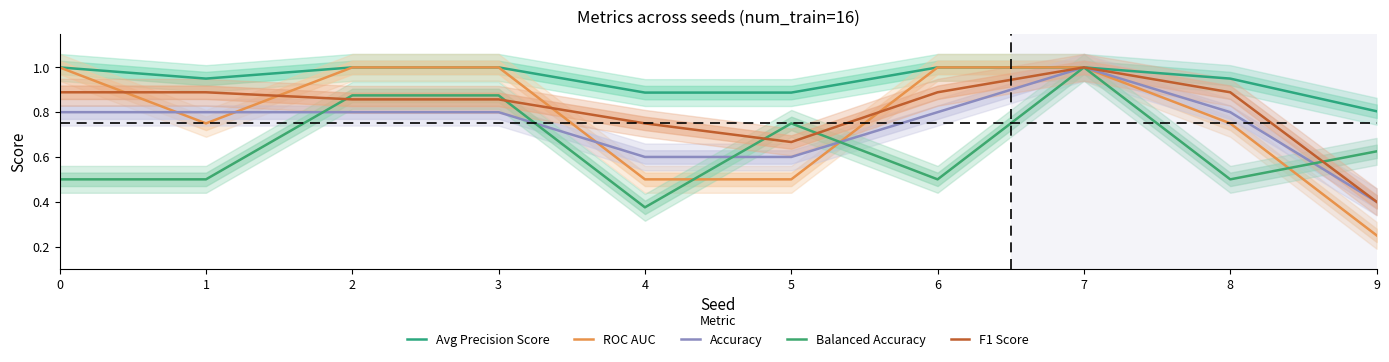

Reading left to right, extract all data points from this chart.

Avg Precision Score: 0=1.0	1=0.9	2=1.0	3=1.0	4=0.9	5=0.9	6=1.0	7=1.0	8=0.9	9=0.8
ROC AUC: 0=1.0	1=0.8	2=1.0	3=1.0	4=0.5	5=0.5	6=1.0	7=1.0	8=0.8	9=0.2
Accuracy: 0=0.8	1=0.8	2=0.8	3=0.8	4=0.6	5=0.6	6=0.8	7=1.0	8=0.8	9=0.4
Balanced Accuracy: 0=0.5	1=0.5	2=0.9	3=0.9	4=0.4	5=0.8	6=0.5	7=1.0	8=0.5	9=0.6
F1 Score: 0=0.9	1=0.9	2=0.9	3=0.9	4=0.8	5=0.7	6=0.9	7=1.0	8=0.9	9=0.4